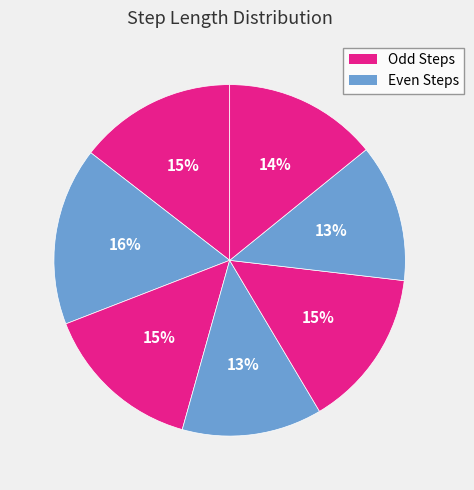

Which slice is the largest?

2